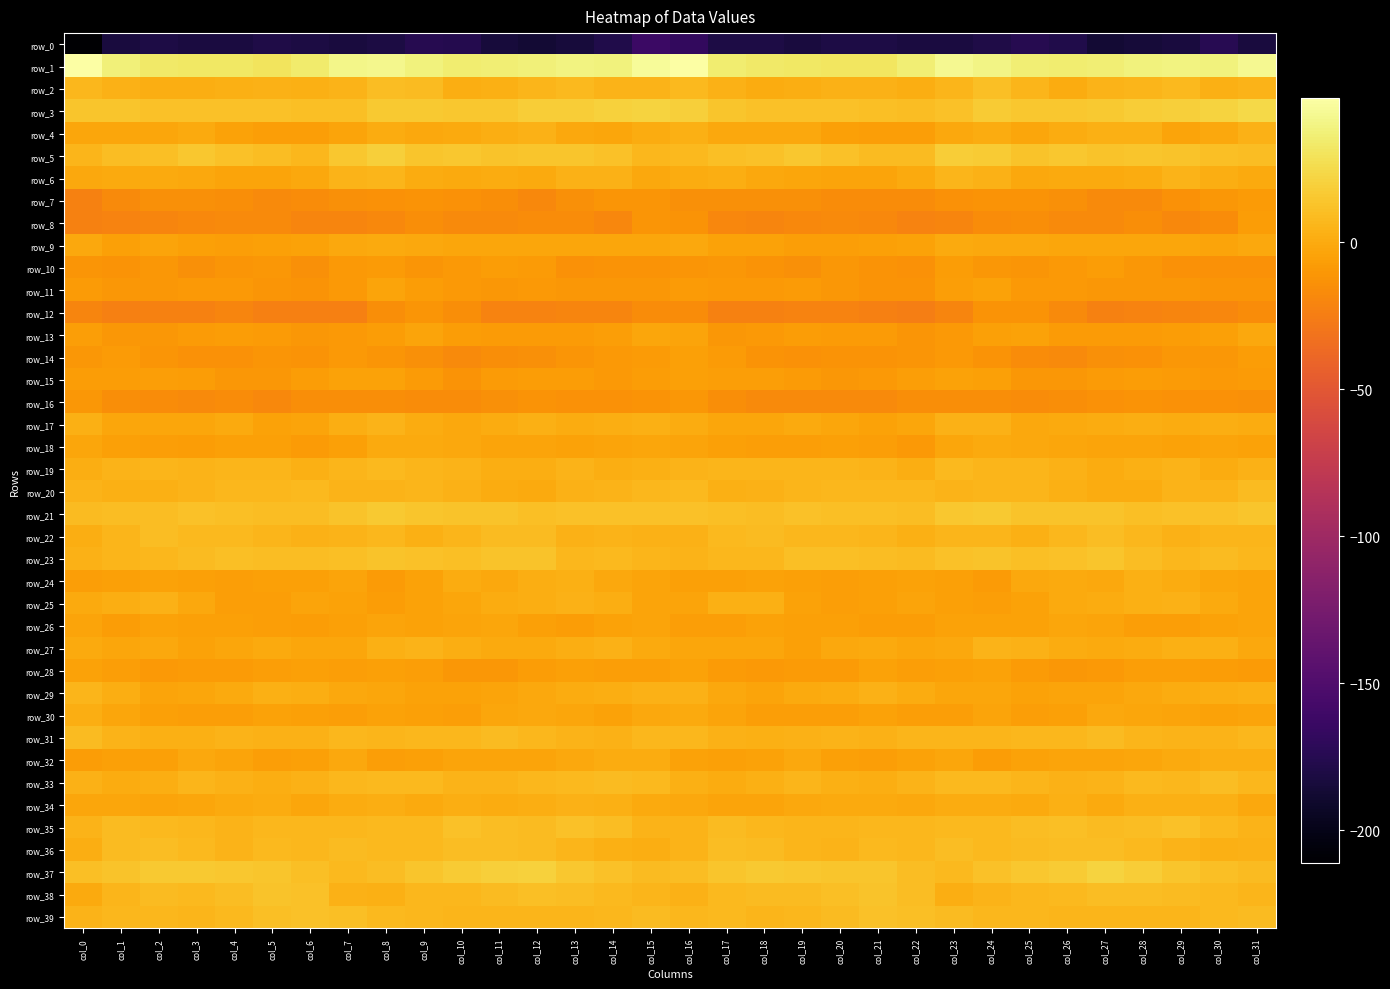

The row_31 series shows 8.6 at col_24. True or false?

False